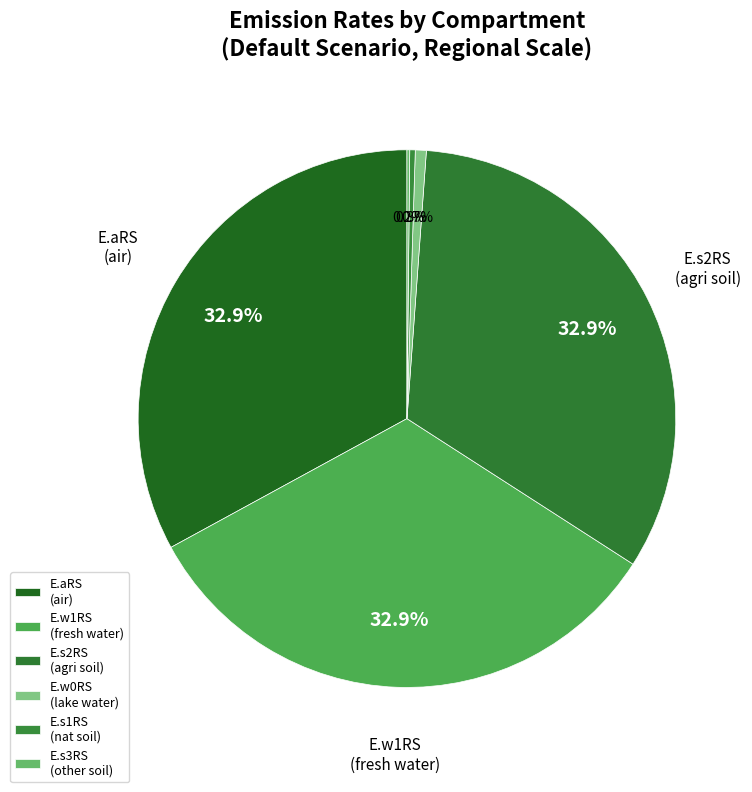

Count the number of slices in the pie.

6